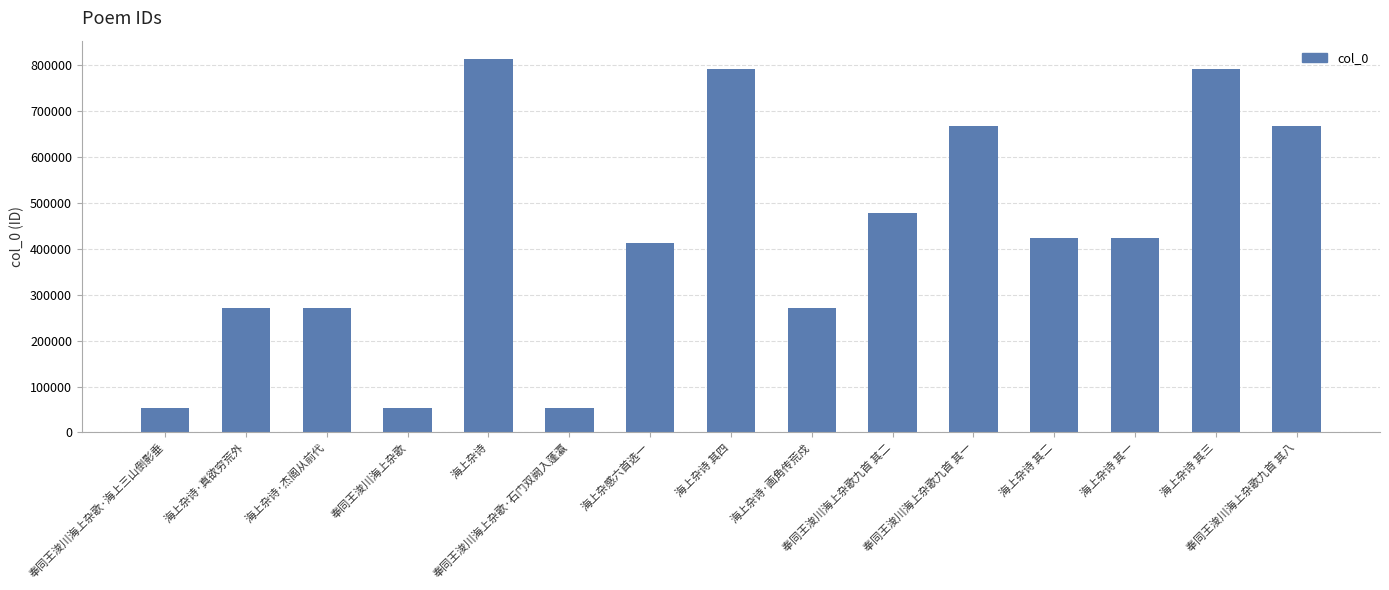

What is the maximum value shown in the chart?

812870